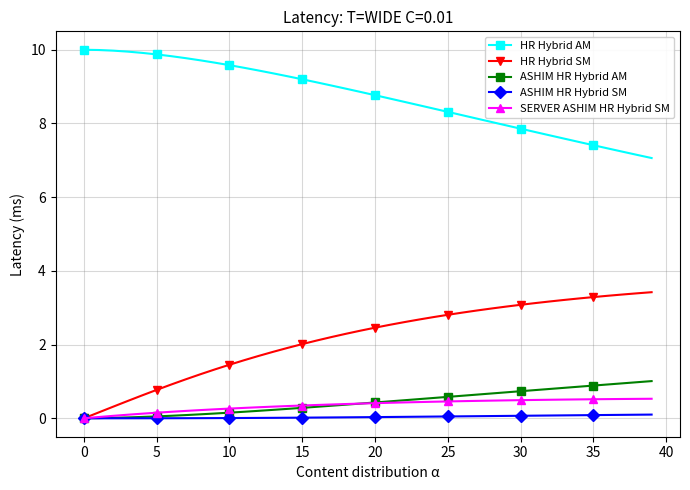

True or false: ASHIM HR Hybrid AM and HR Hybrid AM intersect in this chart.

False